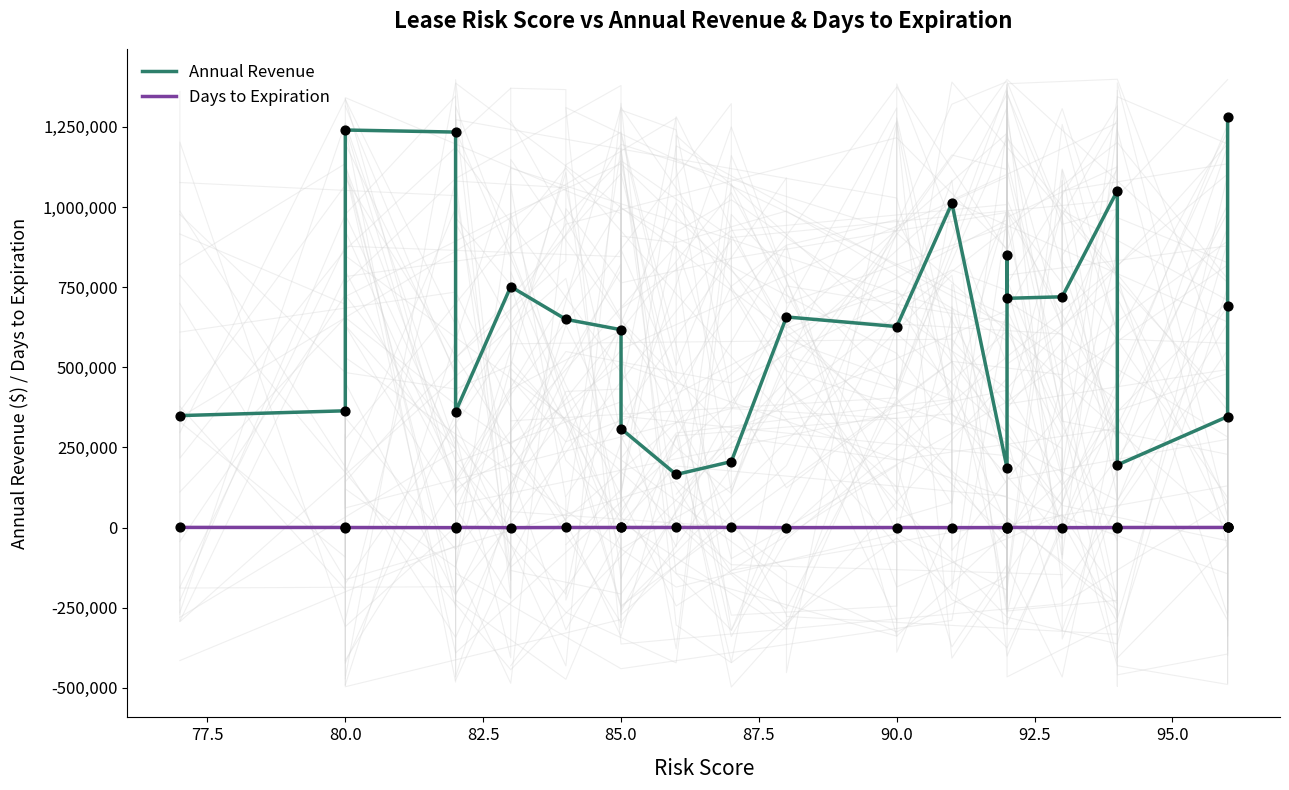

Which series has the largest total across all categories?

Annual Revenue